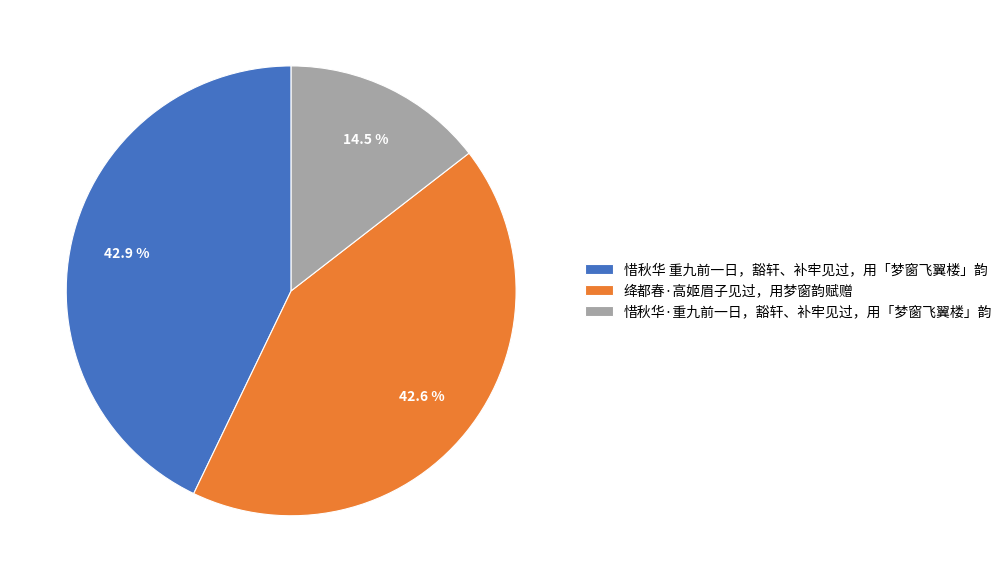

What percentage do 绛都春·高姬眉子见过，用梦窗韵赋赠 and 惜秋华 重九前一日，豁轩、补牢见过，用「梦窗飞翼楼」韵 together represent?

85.5%